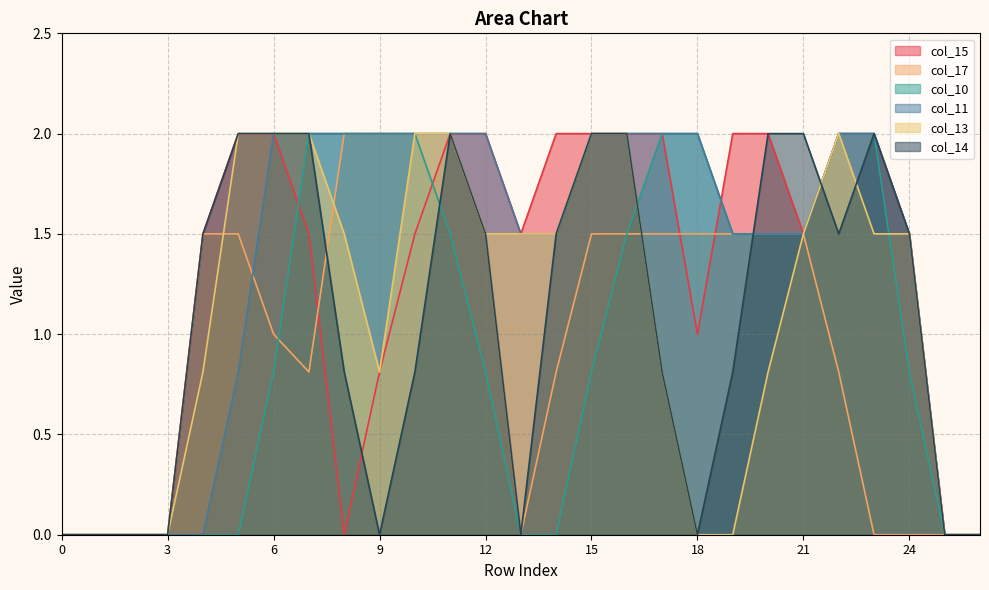

What is the spread (max minus min) of values at 10?

1.2